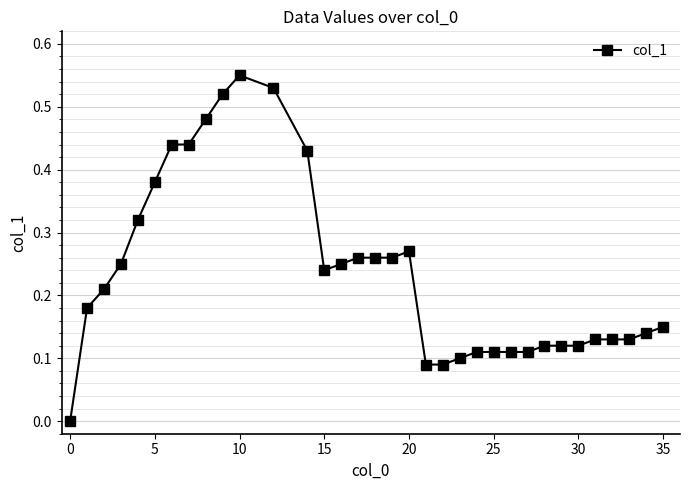

Reading left to right, transcribe all the data shown in this chart.

0.0	0.2	0.2	0.2	0.3	0.4	0.4	0.4	0.5	0.5	0.6	0.5	0.4	0.2	0.2	0.3	0.3	0.3	0.3	0.1	0.1	0.1	0.1	0.1	0.1	0.1	0.1	0.1	0.1	0.1	0.1	0.1	0.1	0.1